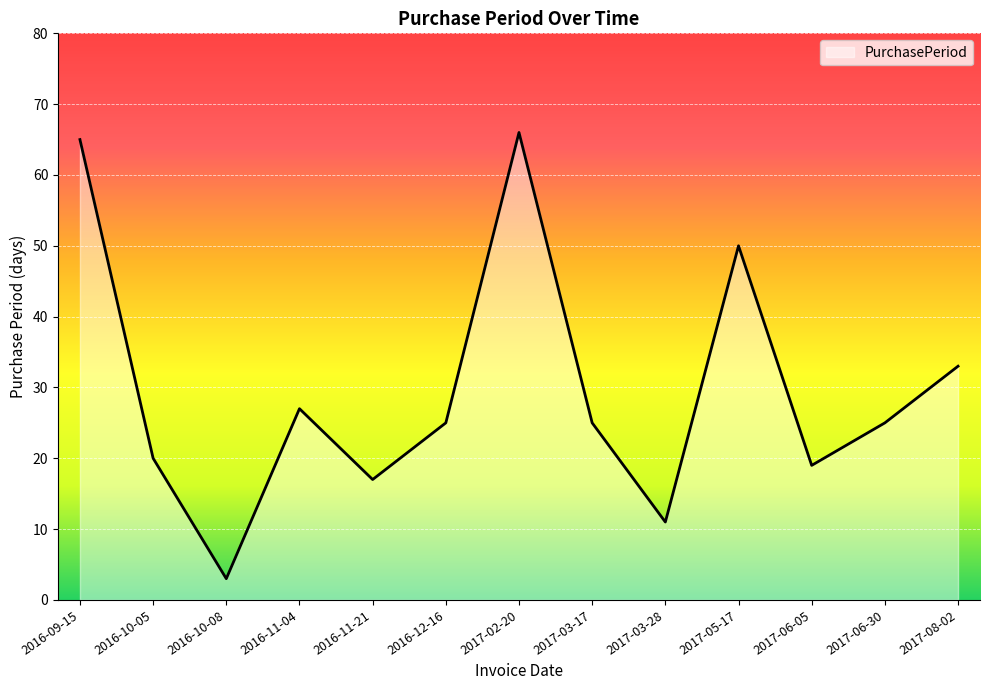

What is the maximum value shown in the chart?

66